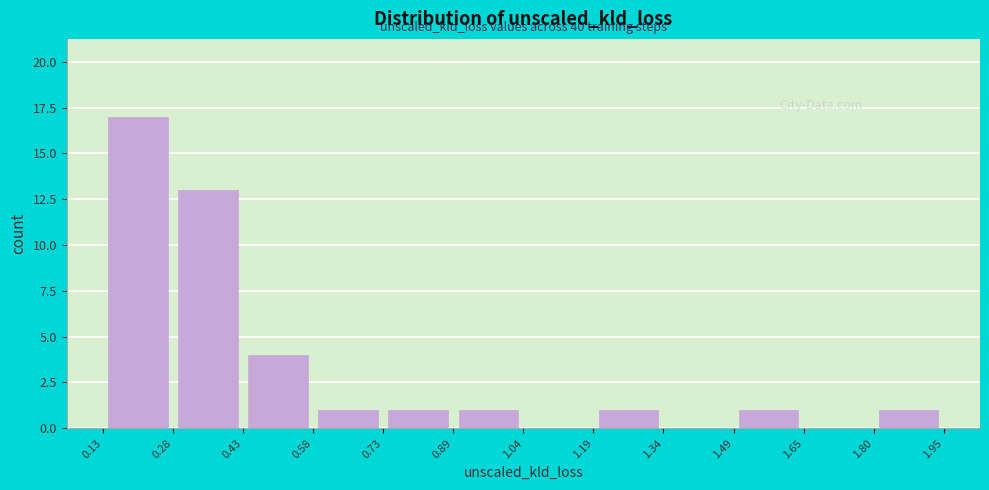

Over which range of the x-axis is the bar tallest?

0.13 to 0.28